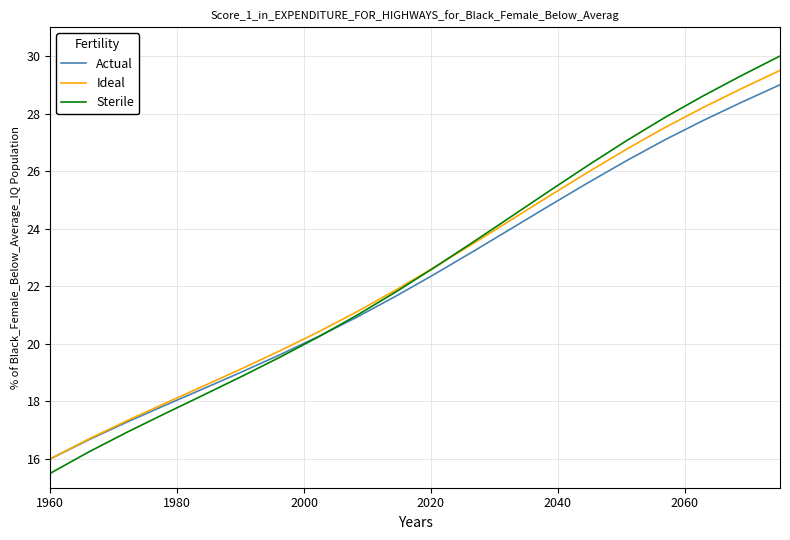

Which series has the largest range (max minus min)?

Sterile